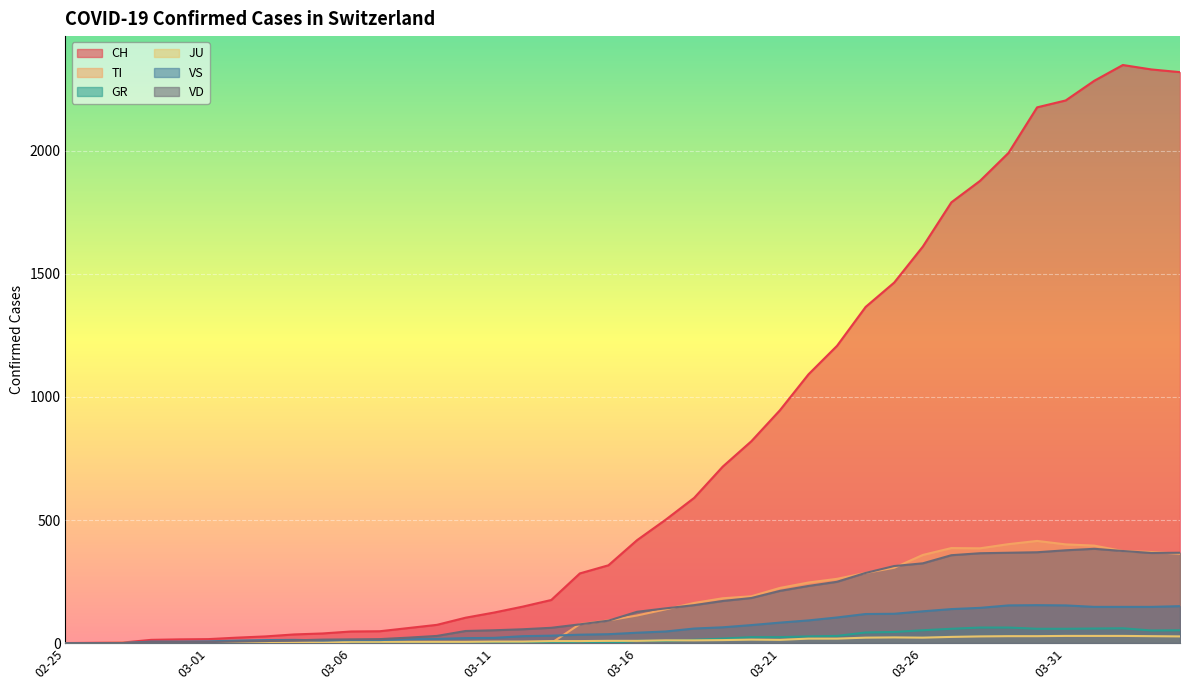

In TI, how many points are higher than both neighbors (excluding endpoints)?

2